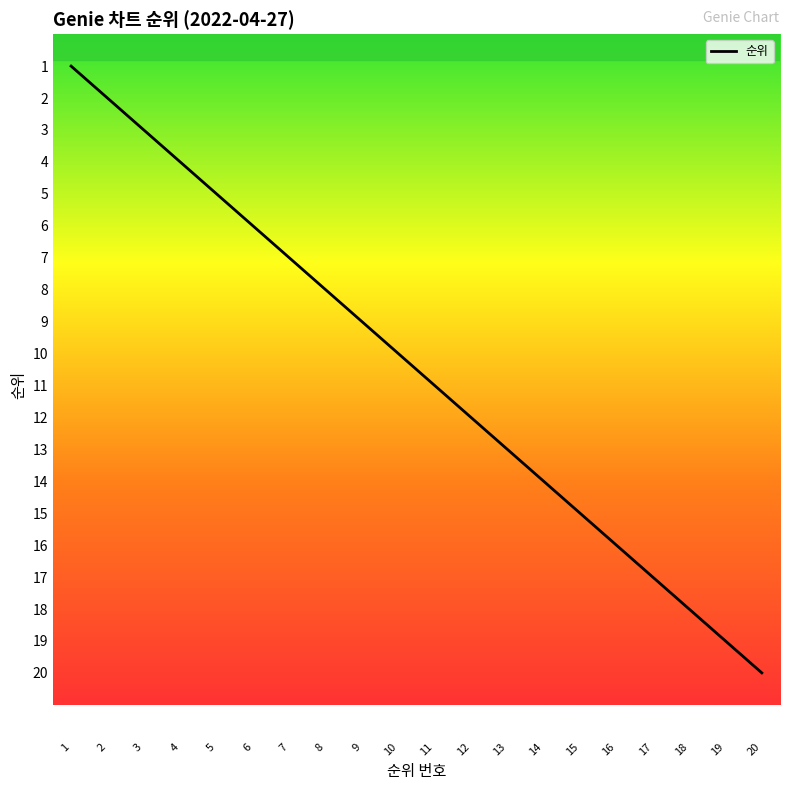

What is the change in value from 5 to 18?

+13